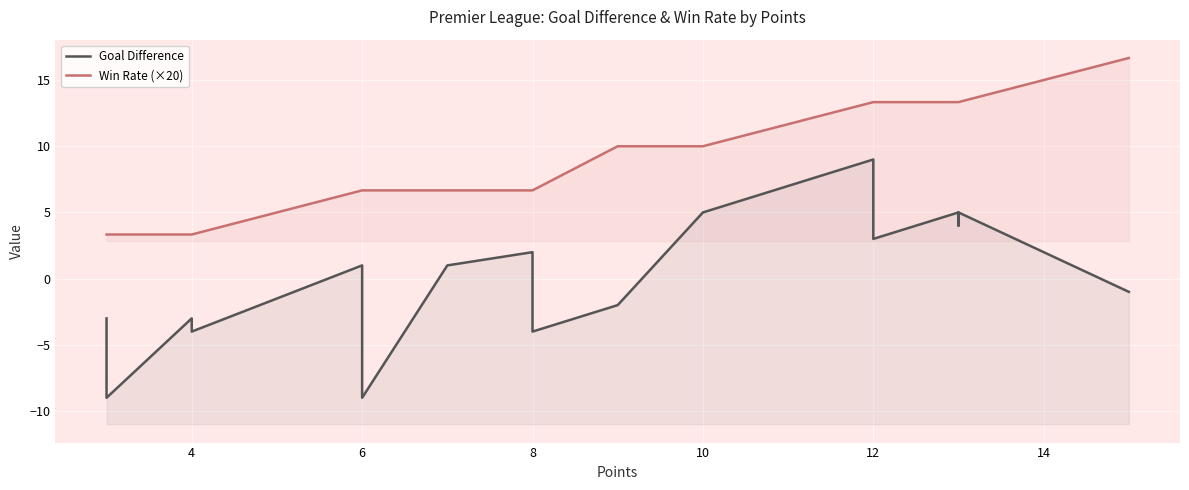

Which series has the widest spread of values?

Goal Difference